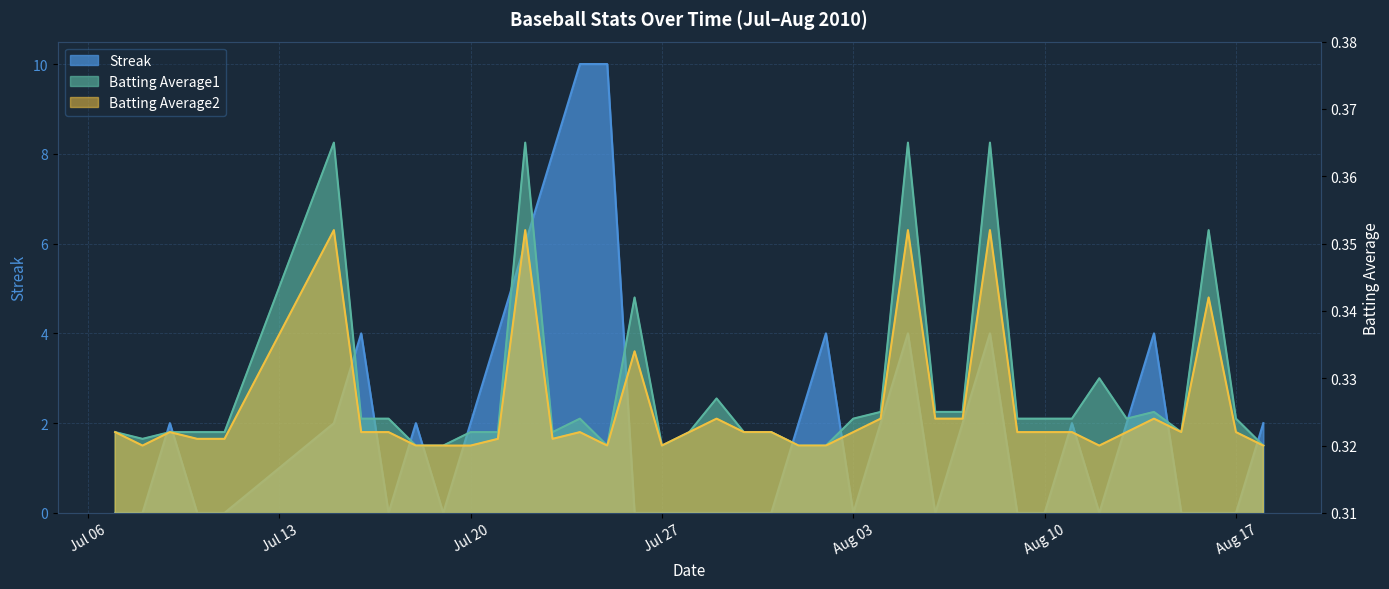

Reading right to left, what are all the values shown in this chart?

Streak: 2.0	0.0	0.0	0.0	4.0	2.0	0.0	2.0	0.0	0.0	4.0	2.0	0.0	4.0	2.0	0.0	4.0	2.0	0.0	0.0	0.0	0.0	0.0	0.0	10.0	10.0	8.0	6.0	4.0	2.0	0.0	2.0	0.0	4.0	2.0	0.0	0.0	2.0	0.0	0.0
Batting Average1: 0.3	0.3	0.4	0.3	0.3	0.3	0.3	0.3	0.3	0.3	0.4	0.3	0.3	0.4	0.3	0.3	0.3	0.3	0.3	0.3	0.3	0.3	0.3	0.3	0.3	0.3	0.3	0.4	0.3	0.3	0.3	0.3	0.3	0.3	0.4	0.3	0.3	0.3	0.3	0.3
Batting Average2: 0.3	0.3	0.3	0.3	0.3	0.3	0.3	0.3	0.3	0.3	0.4	0.3	0.3	0.4	0.3	0.3	0.3	0.3	0.3	0.3	0.3	0.3	0.3	0.3	0.3	0.3	0.3	0.4	0.3	0.3	0.3	0.3	0.3	0.3	0.4	0.3	0.3	0.3	0.3	0.3